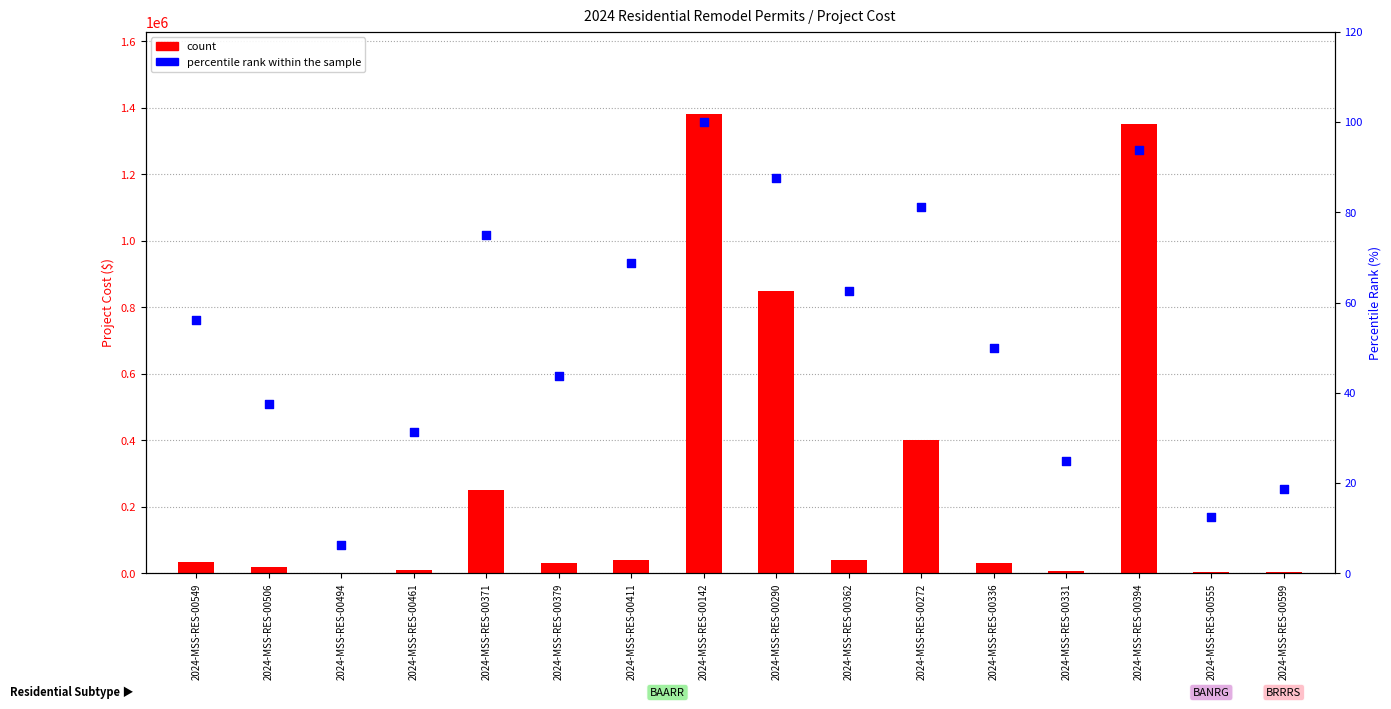

Which series has the largest total across all categories?

count